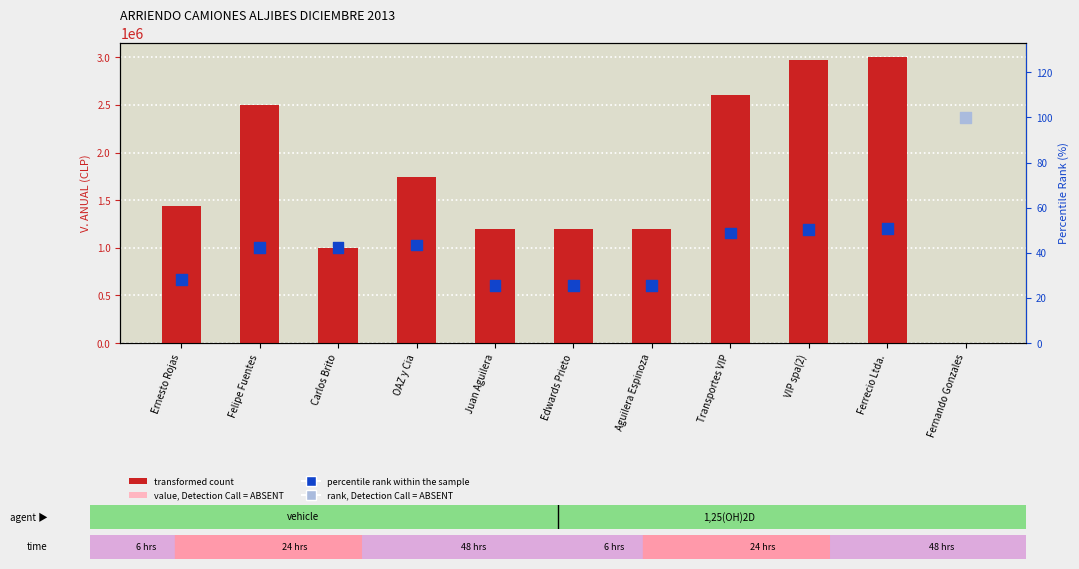

At which category is the sum across all series the highest?

Ferrecio Ltda.